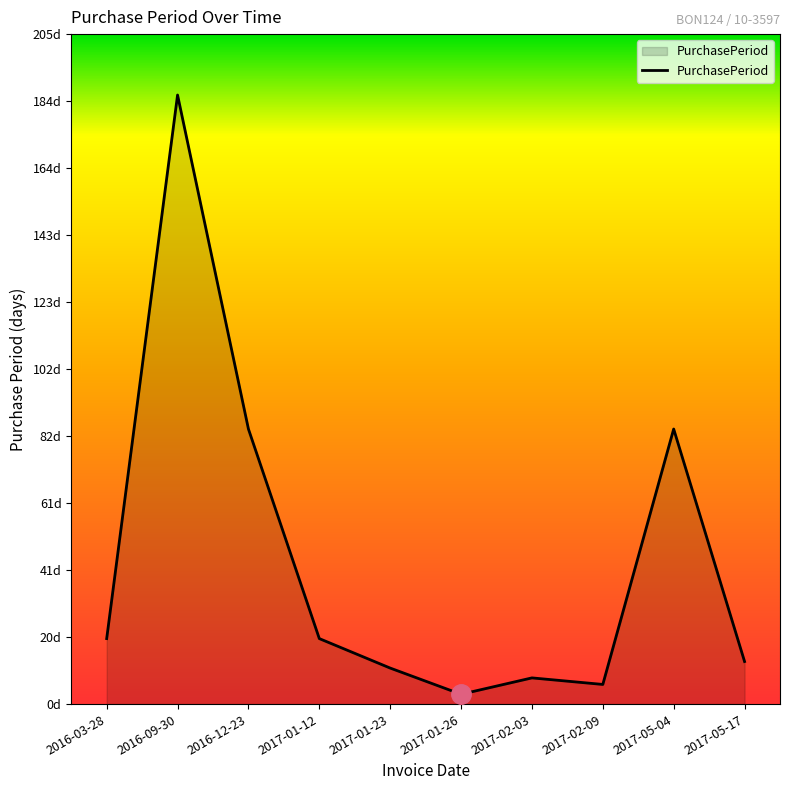

What is the maximum value shown in the chart?

186